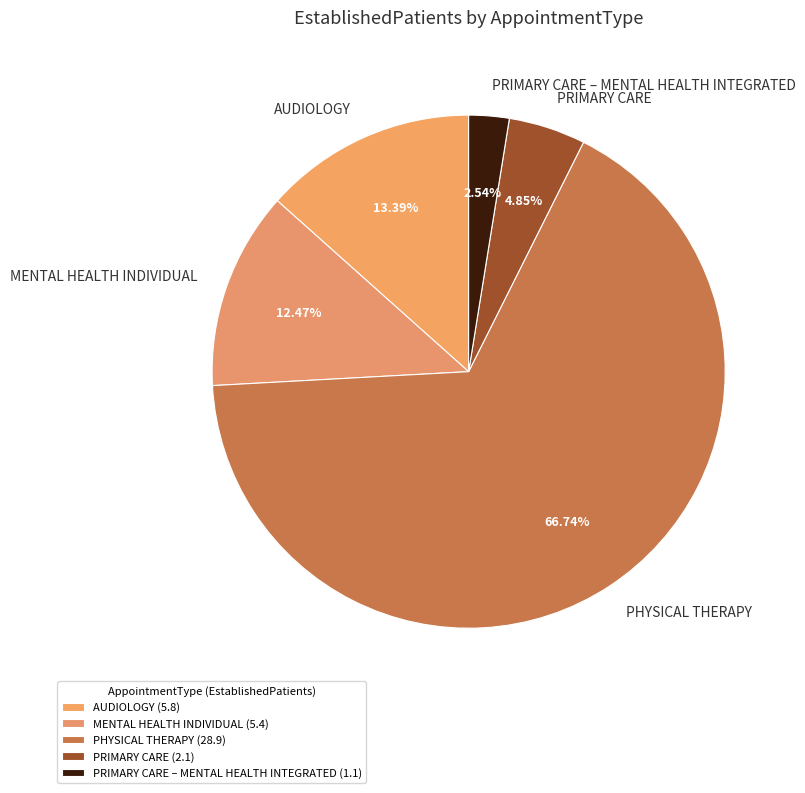

To the nearest percent, what is the difference between the MENTAL HEALTH INDIVIDUAL and AUDIOLOGY slice percentages?

1%